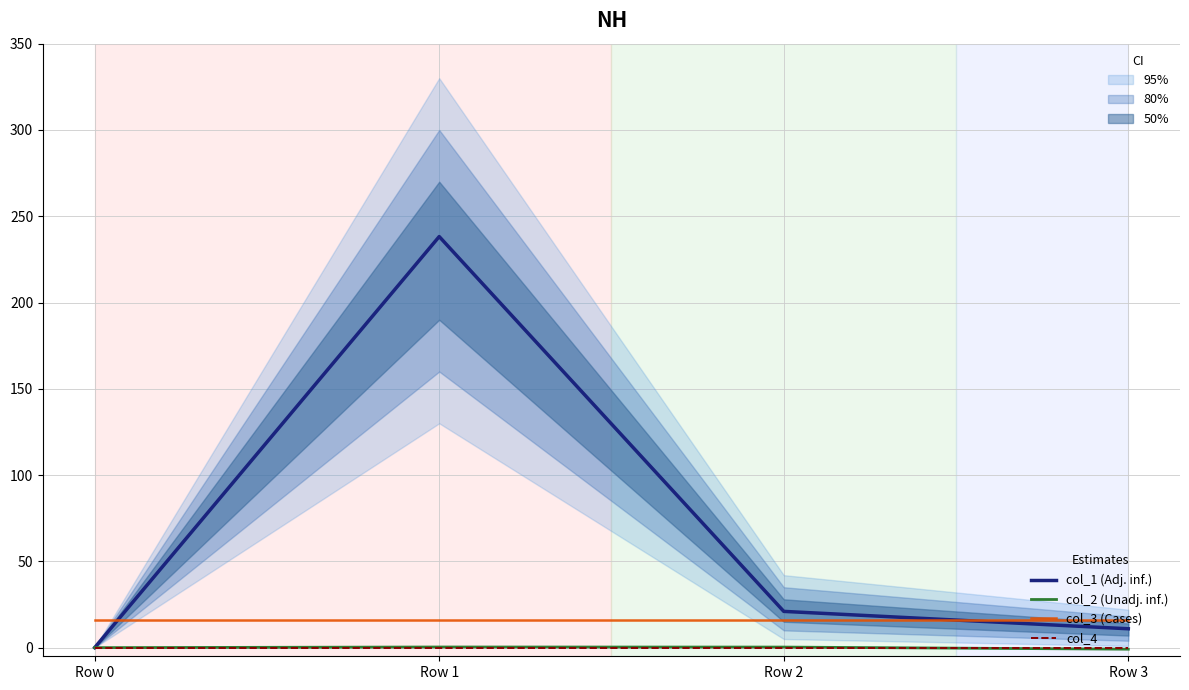

What is the value of the col_3 (Cases) point at the 1st from the left?

16.0